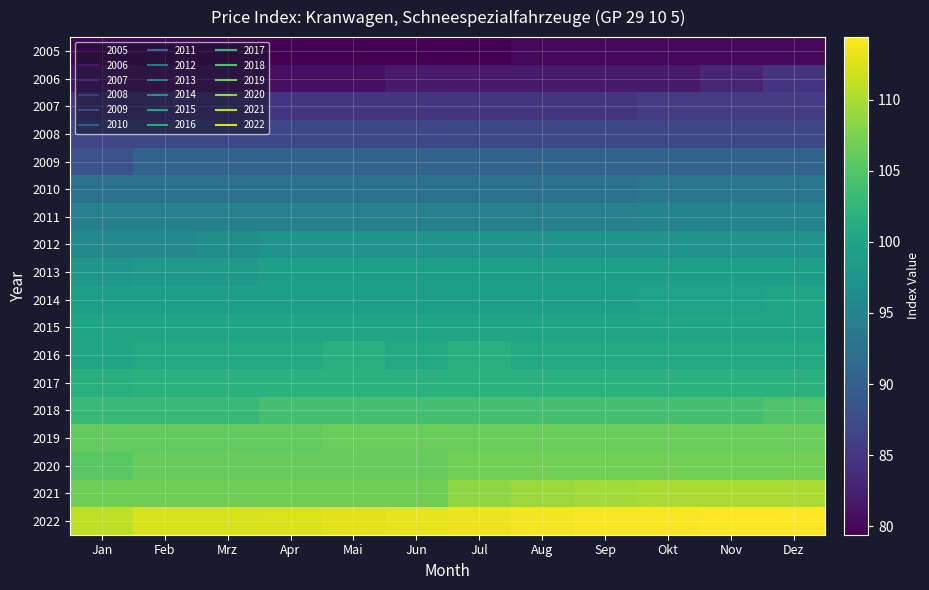

Between Jul and Aug, which is larger?

Aug